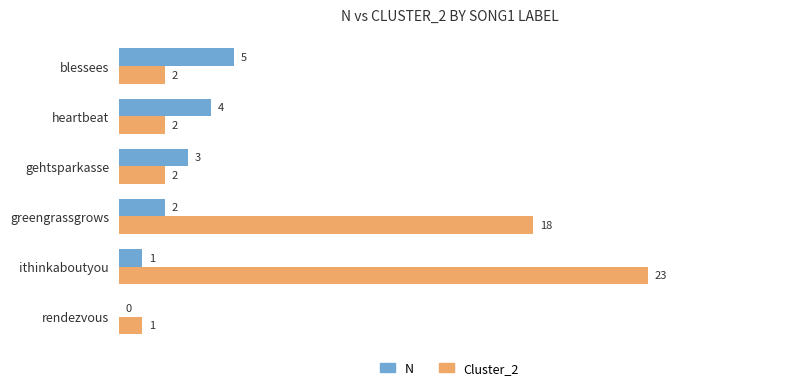

At which label does N reach its peak?

blessees